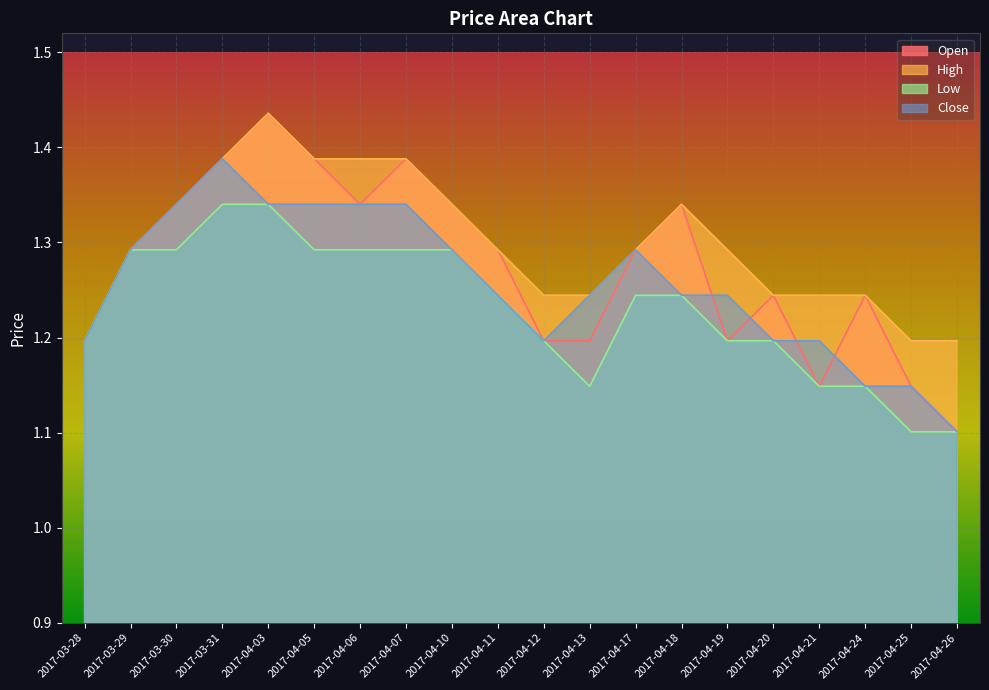

What is the total value across all series at 2017-04-10?

5.3